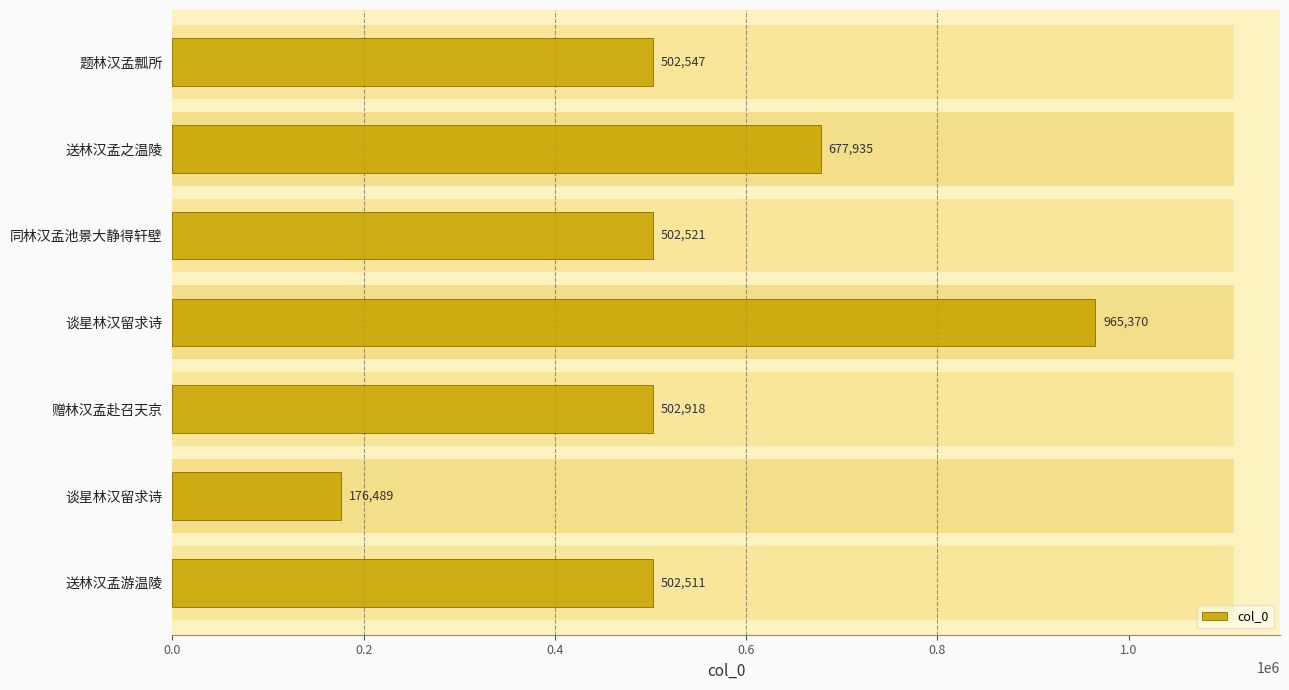

What is the smallest value displayed?

176489